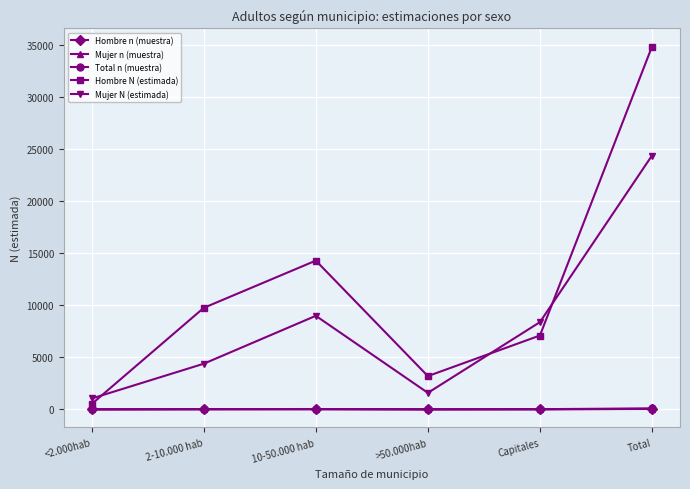

Between which two adjacent categories do Mujer N (estimada) and Hombre N (estimada) first intersect?

<2.000hab and 2-10.000 hab